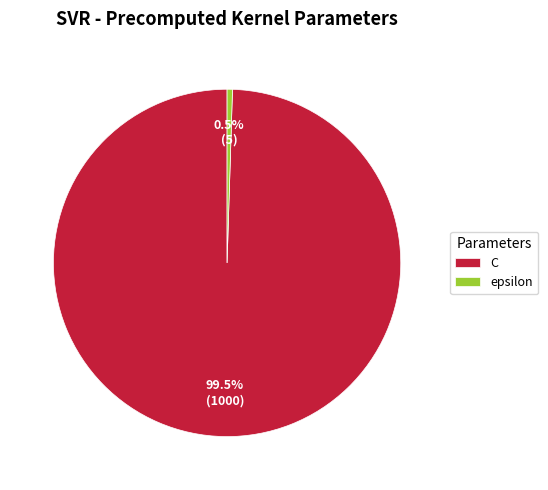

How many segments does this pie chart have?

2